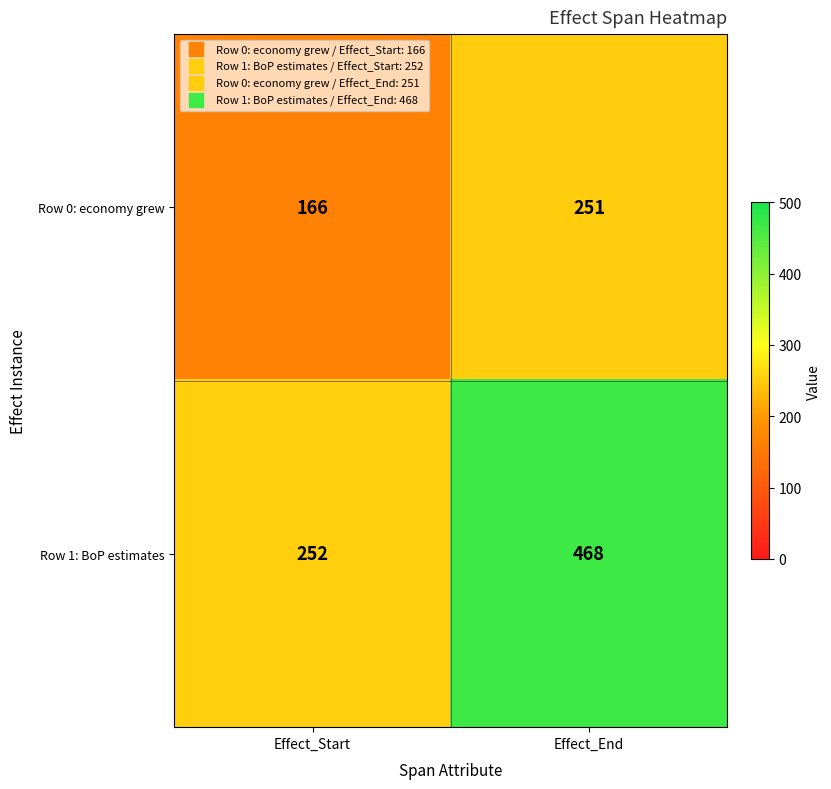

The Row 0: economy grew series shows 251 at Effect_End. True or false?

True